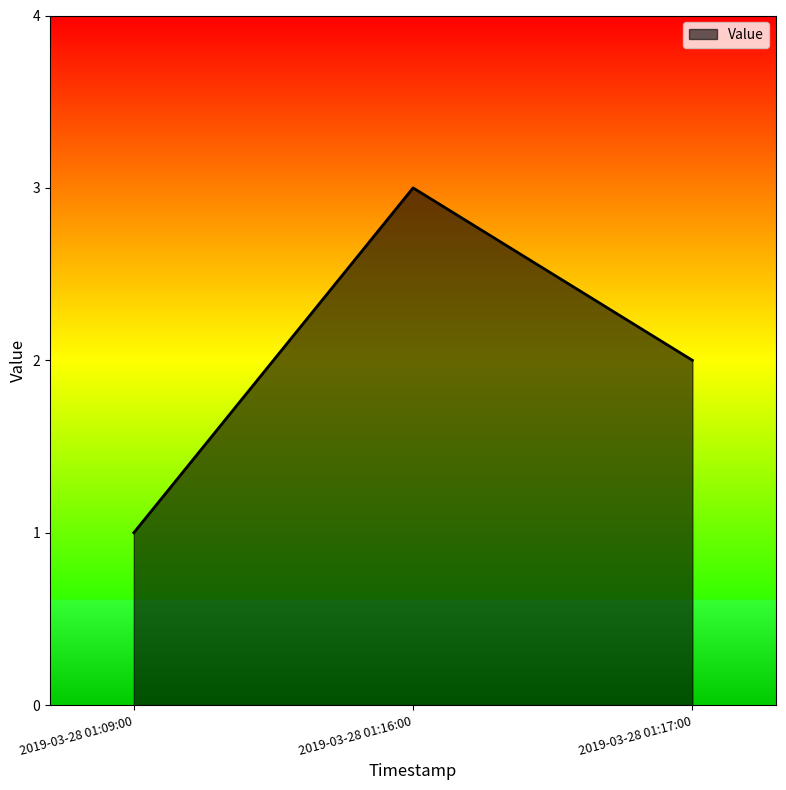

The value at 2019-03-28 01:17:00 is 2. True or false?

True